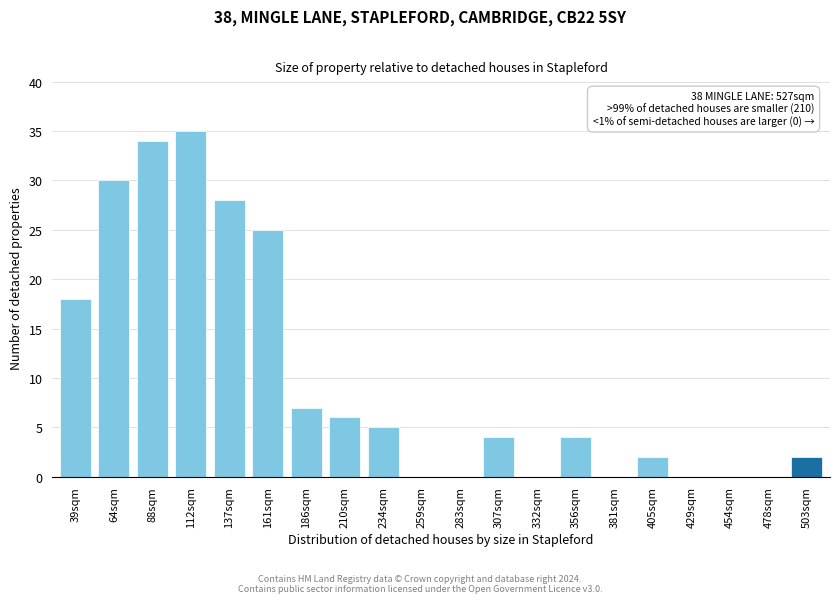

Reading left to right, what are all the values shown in this chart?

39sqm=18	64sqm=30	88sqm=34	112sqm=35	137sqm=28	161sqm=25	186sqm=7	210sqm=6	234sqm=5	259sqm=0	283sqm=0	307sqm=4	332sqm=0	356sqm=4	381sqm=0	405sqm=2	429sqm=0	454sqm=0	478sqm=0	503sqm=2